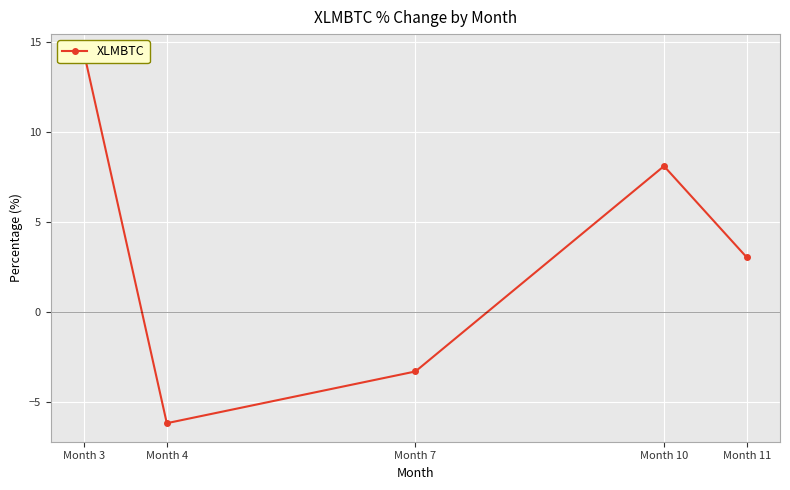

How many interior local peaks (higher than both neighbors) does the data have?

1